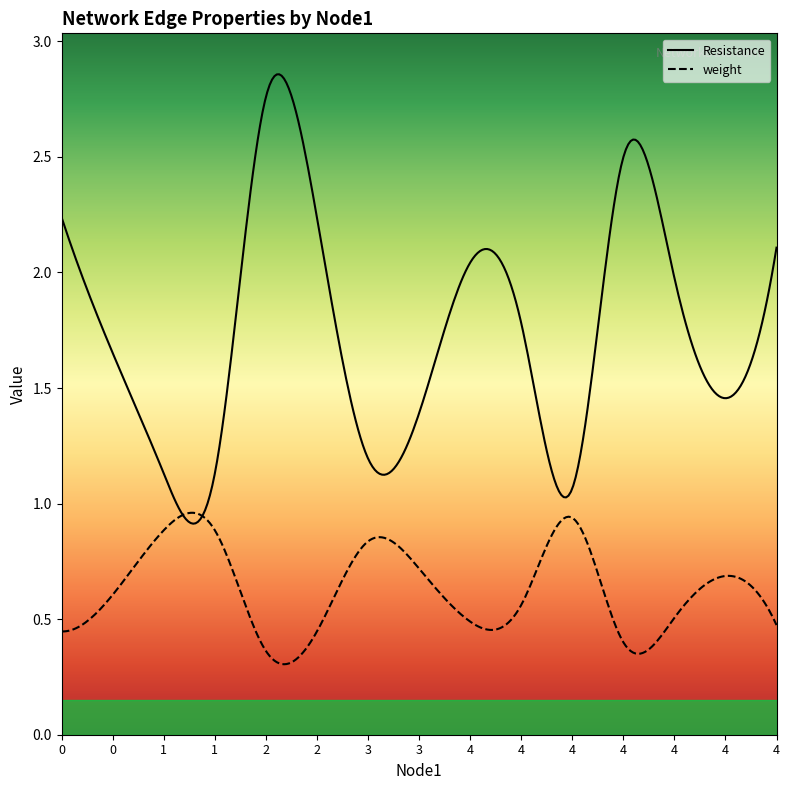

Reading left to right, extract all data points from this chart.

Resistance: 0=2.2	0=1.7	1=1.1	1=1.1	2=2.8	2=2.2	3=1.2	3=1.4	4=2.0	4=1.8	4=1.1	4=2.5	4=2.0	4=1.5	4=2.1
weight: 0=0.4	0=0.6	1=0.9	1=0.9	2=0.4	2=0.4	3=0.8	3=0.7	4=0.5	4=0.6	4=0.9	4=0.4	4=0.5	4=0.7	4=0.5